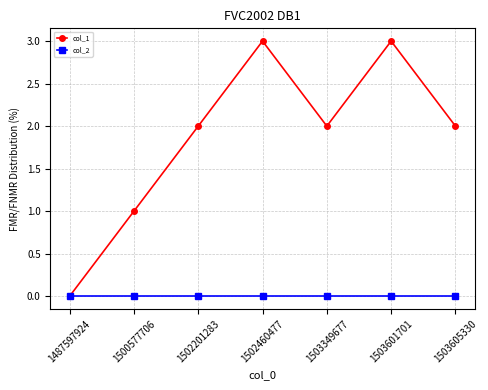

True or false: col_1 has more than 1 points higher than both neighbors.

True